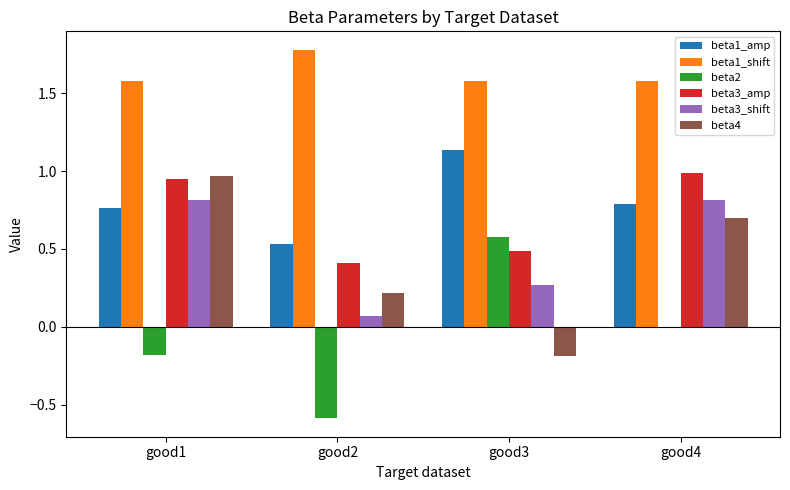

Is the value of beta4 at good3 greater than the value of beta2 at good3?

No